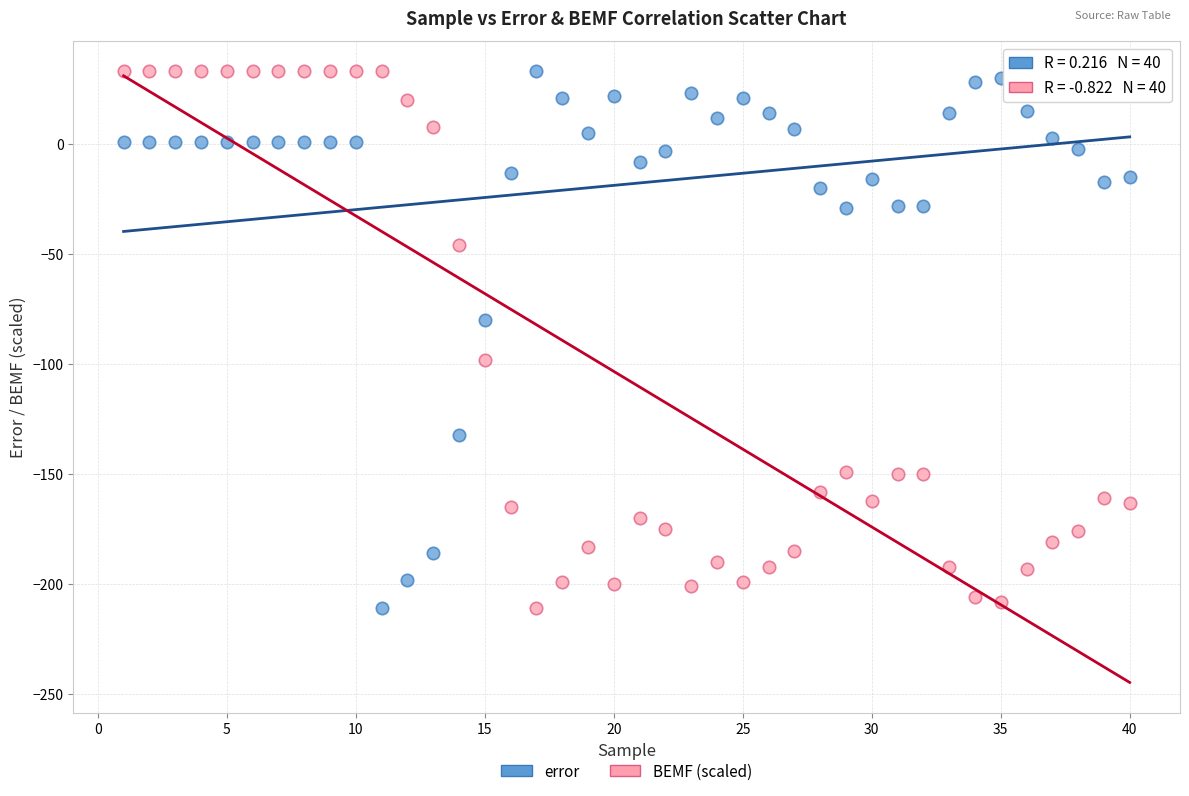

Across all data points, what is the range of Y values (max minus min)?

244